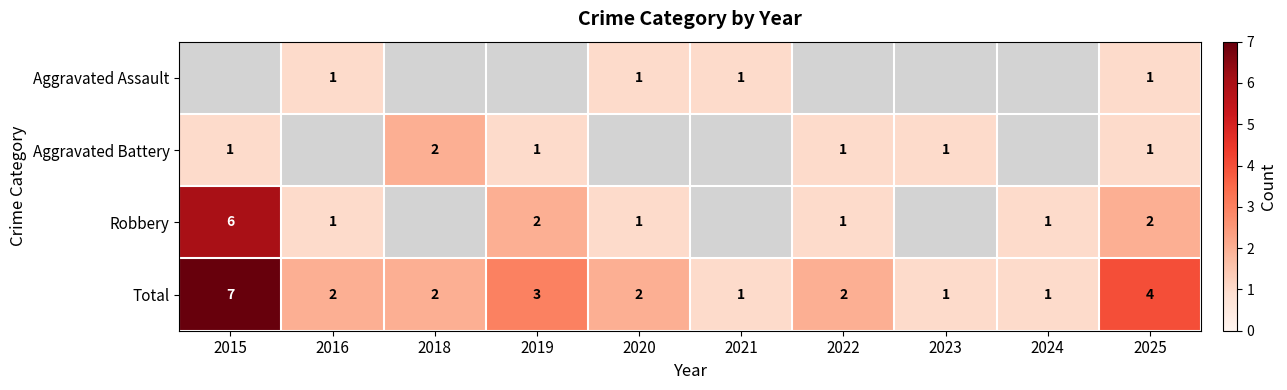

At which label is Total closest to 4?

2025